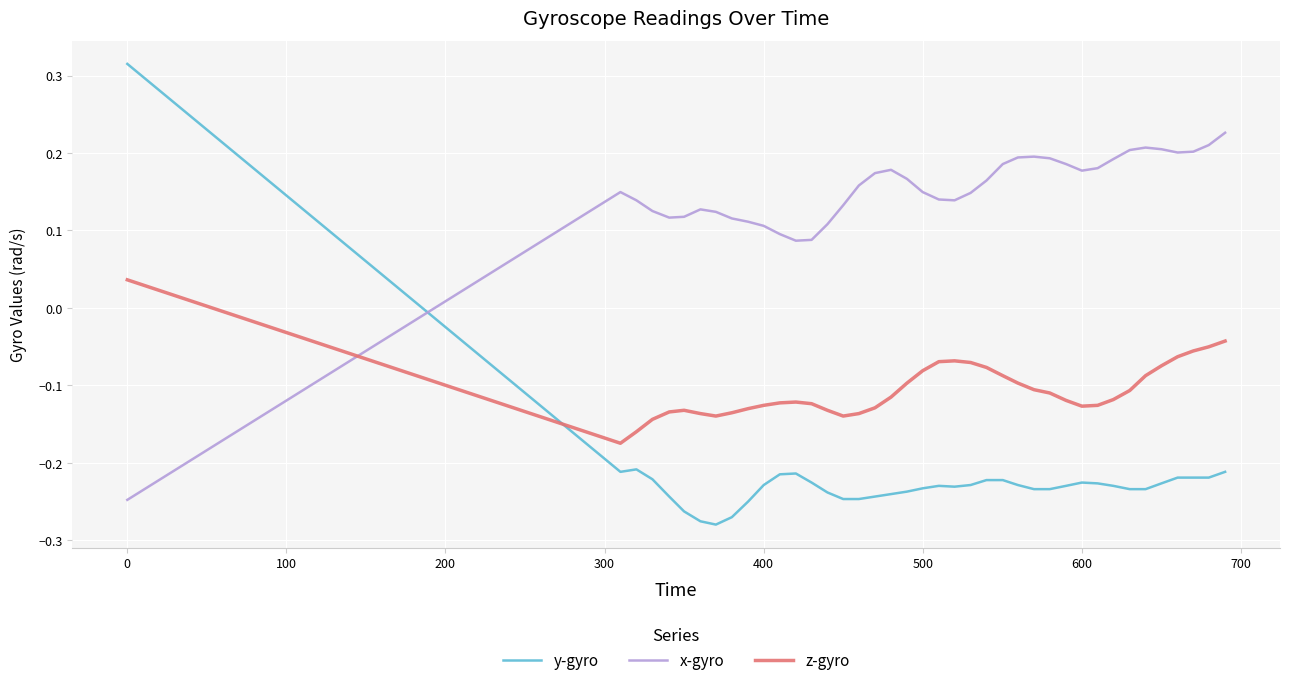

True or false: z-gyro and y-gyro intersect in this chart.

True